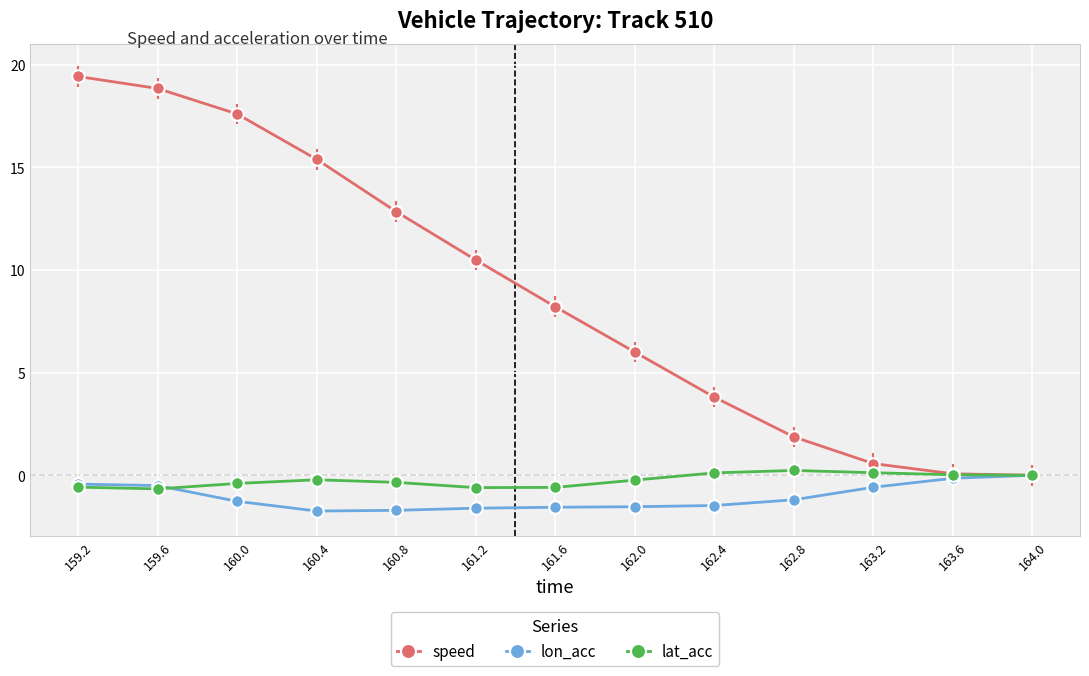

Is it true that speed equals 19.4 at 159.2?

True